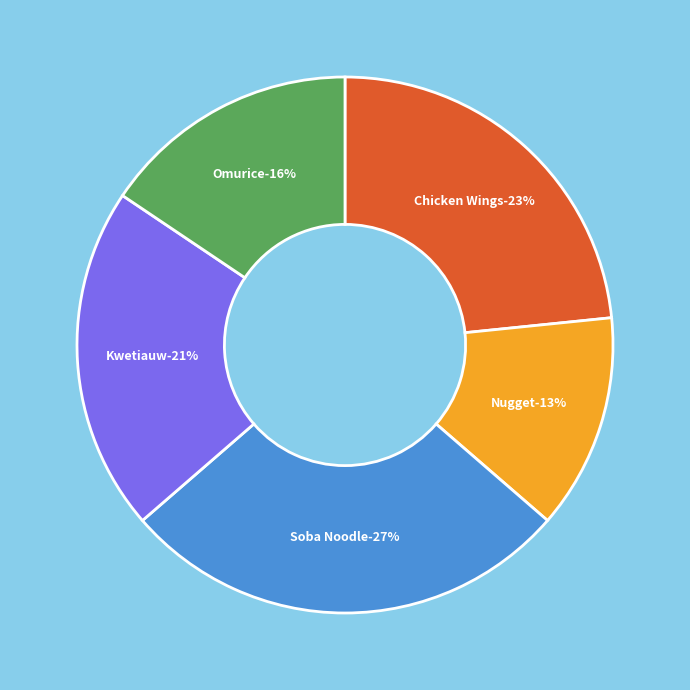

Is Soba Noodle the majority of the pie?

No